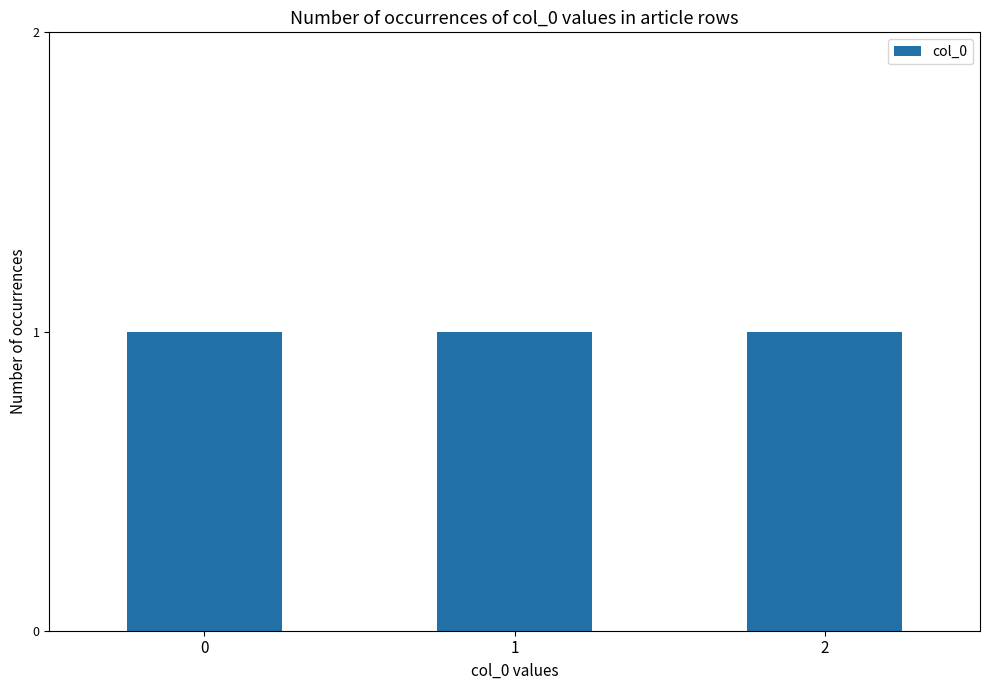

How many bars are there in total?

3